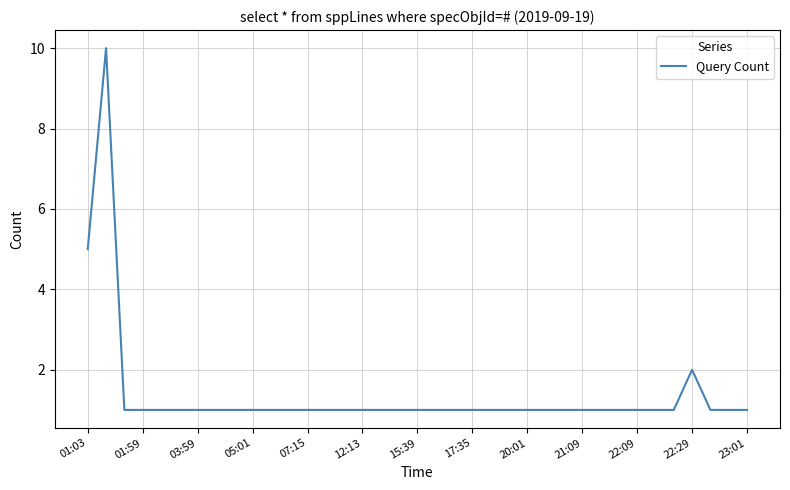

What is the greatest value displayed?

10